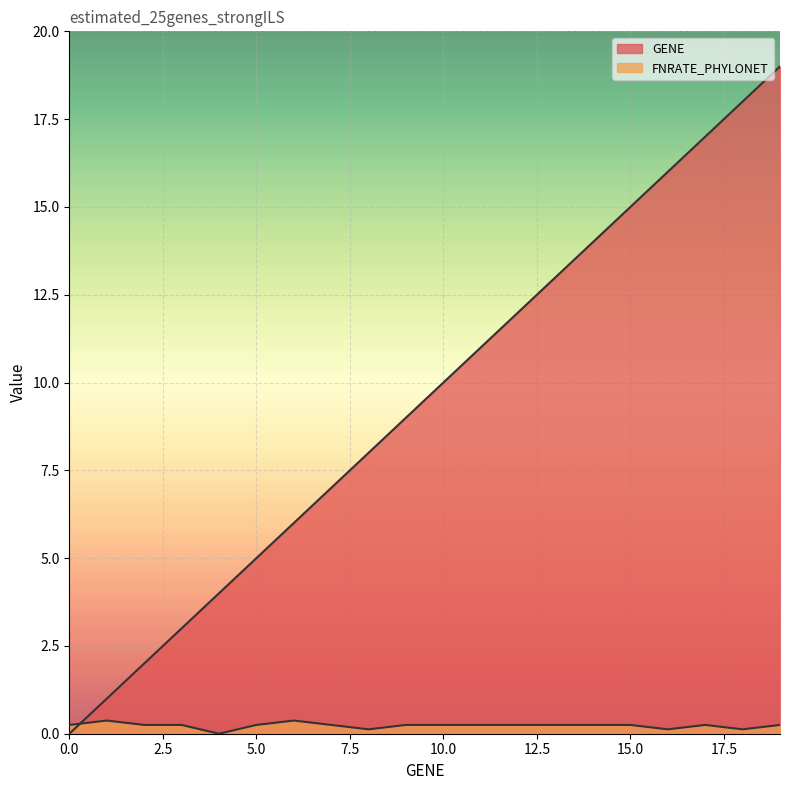

Is it true that GENE equals 14.7 at 9?

False